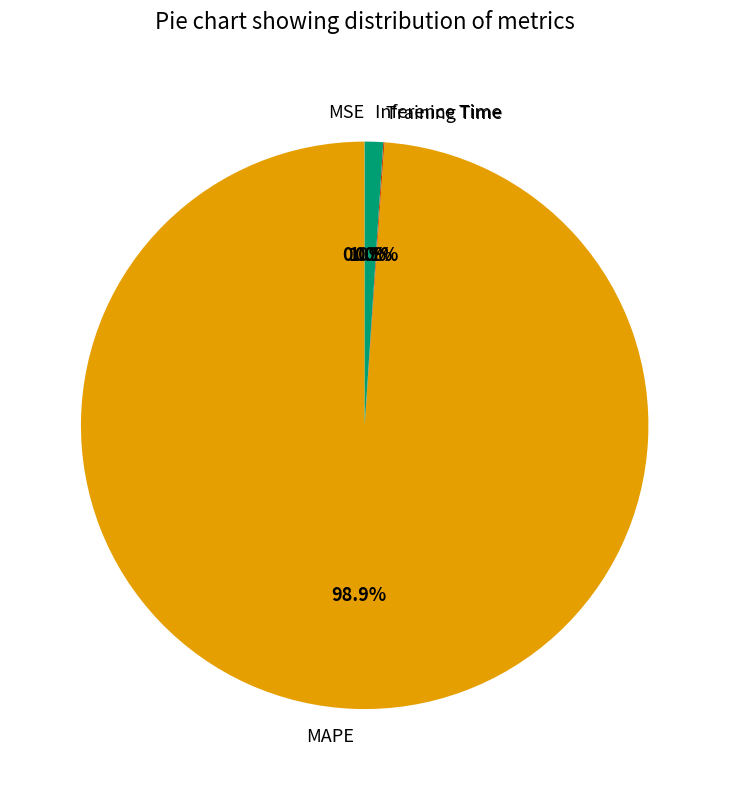

To the nearest percent, what portion does MAPE represent?

99%